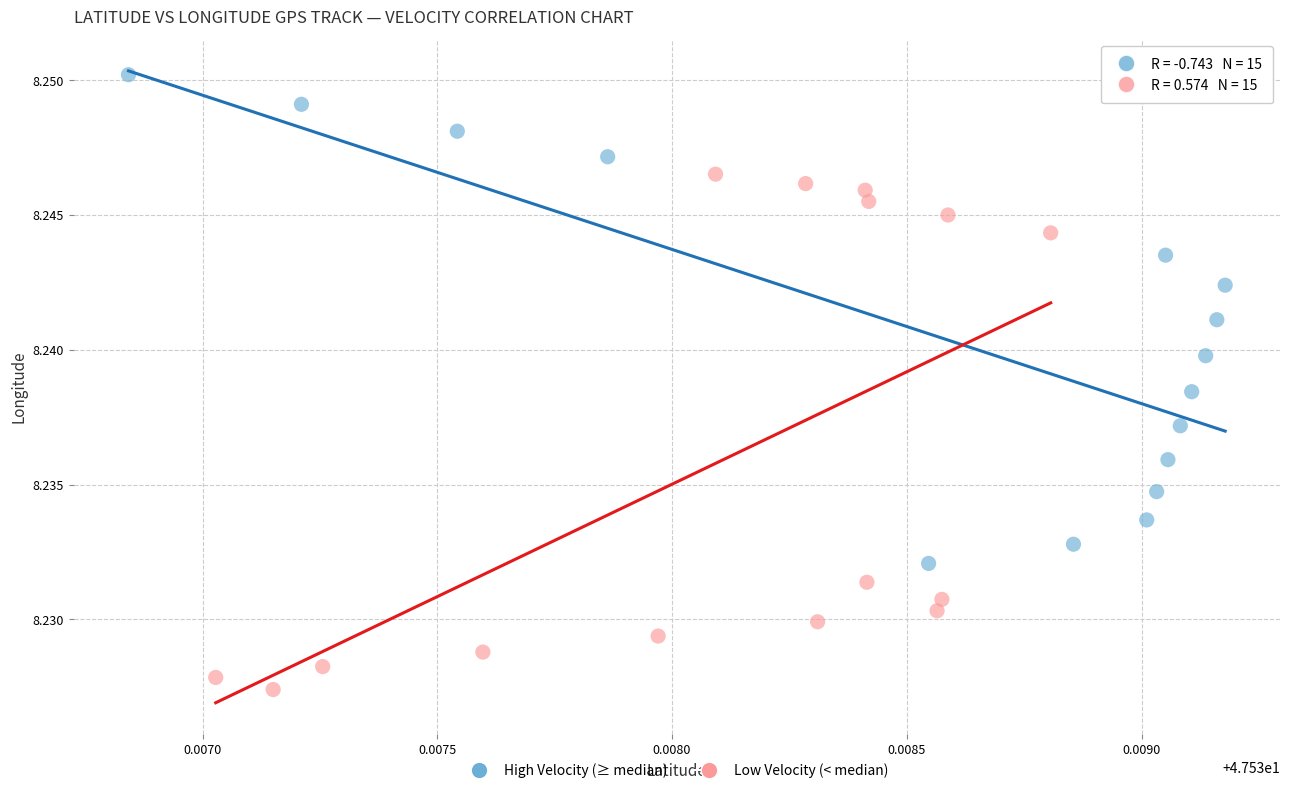

Which series reaches the minimum Y coordinate?

Low Velocity (< median)